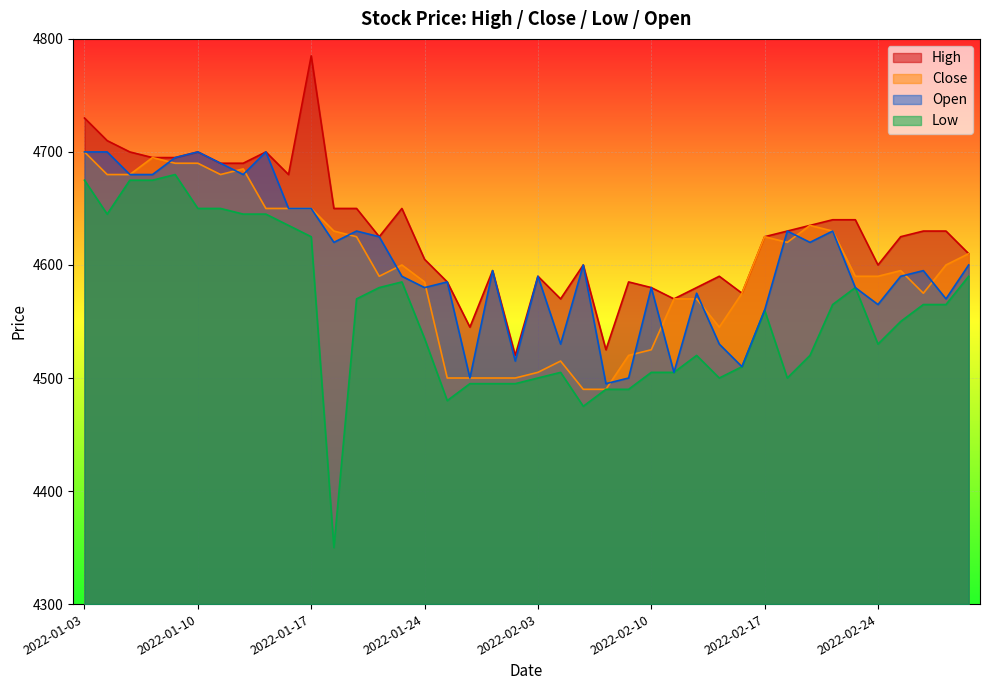

True or false: High has a value of 4585 at 2022-02-09.

True